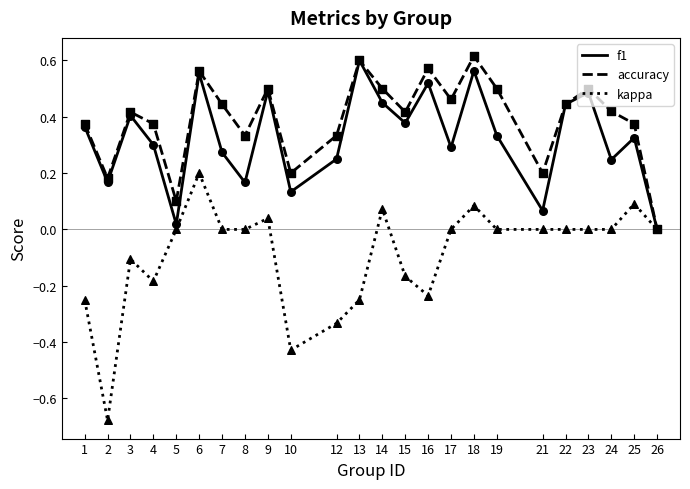

Which series has the largest range (max minus min)?

kappa